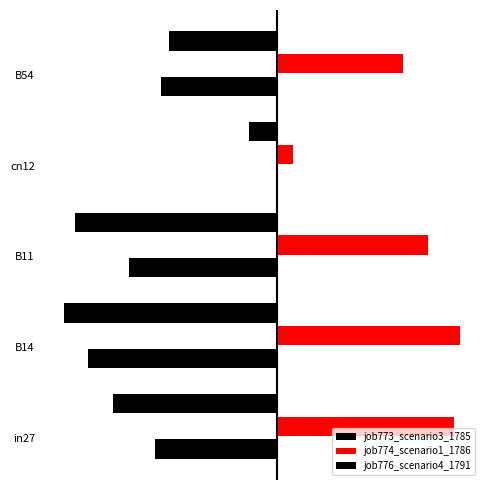

List the series in order of their peak value, highest first.

job774_scenario1_1786, job776_scenario4_1791, job773_scenario3_1785